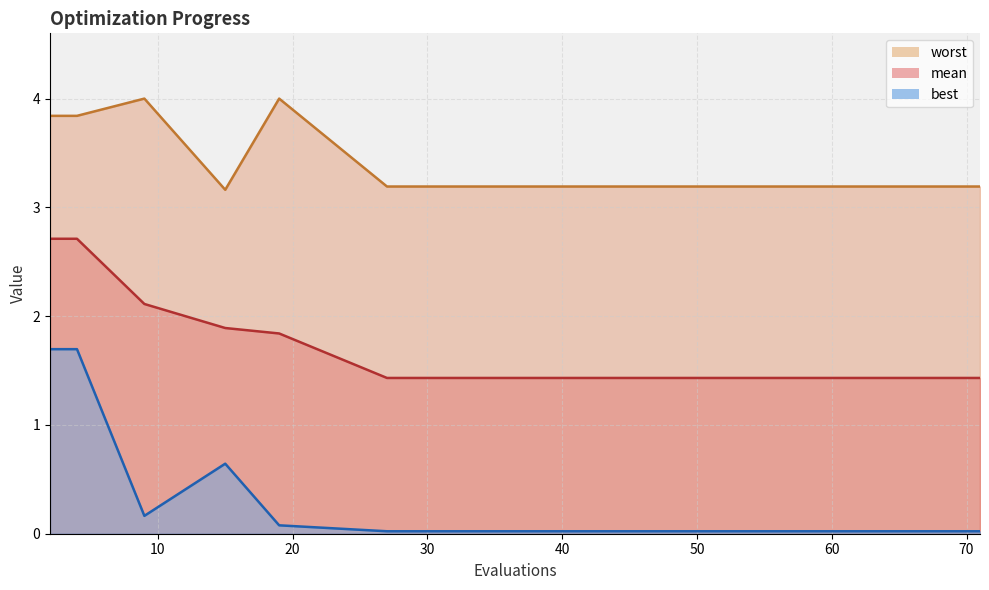

What is the difference between the second highest and minimum values in the worst series?

0.8